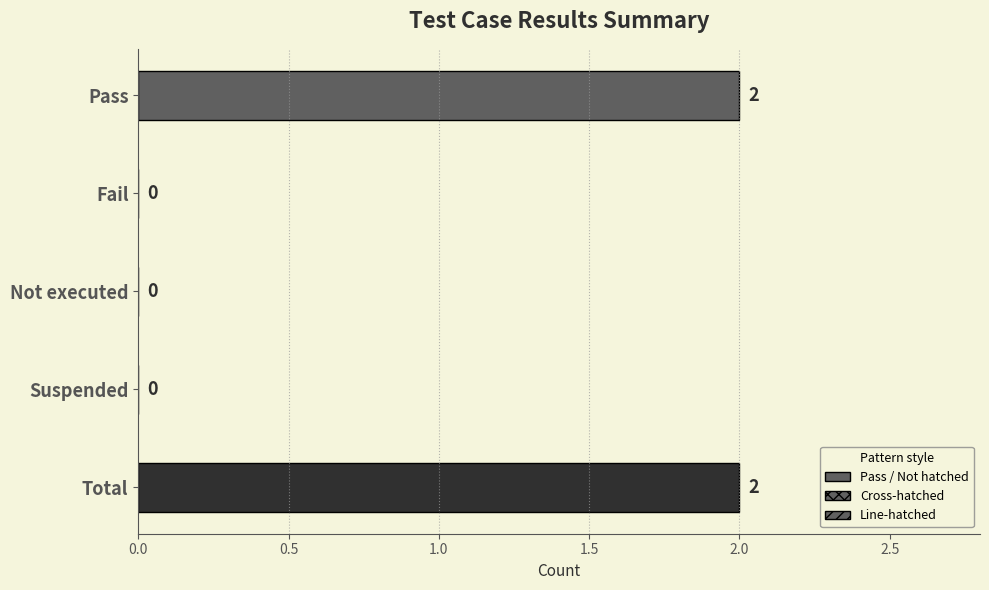

What is the average value?

1